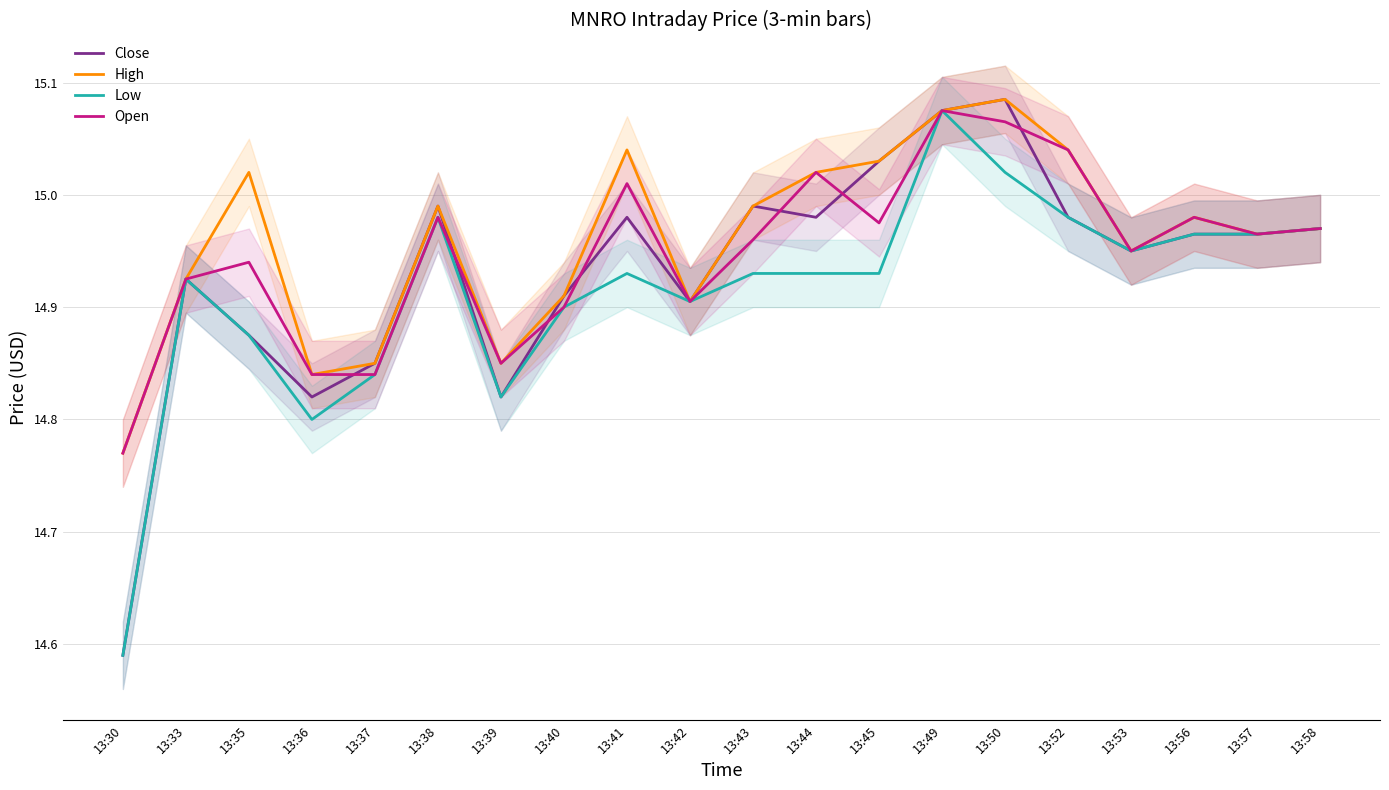

Reading right to left, list all the values displayed in this chart.

Close: 13:58=15.0	13:57=15.0	13:56=15.0	13:53=14.9	13:52=15.0	13:50=15.1	13:49=15.1	13:45=15.0	13:44=15.0	13:43=15.0	13:42=14.9	13:41=15.0	13:40=14.9	13:39=14.8	13:38=15.0	13:37=14.9	13:36=14.8	13:35=14.9	13:33=14.9	13:30=14.6
High: 13:58=15.0	13:57=15.0	13:56=15.0	13:53=14.9	13:52=15.0	13:50=15.1	13:49=15.1	13:45=15.0	13:44=15.0	13:43=15.0	13:42=14.9	13:41=15.0	13:40=14.9	13:39=14.9	13:38=15.0	13:37=14.9	13:36=14.8	13:35=15.0	13:33=14.9	13:30=14.8
Low: 13:58=15.0	13:57=15.0	13:56=15.0	13:53=14.9	13:52=15.0	13:50=15.0	13:49=15.1	13:45=14.9	13:44=14.9	13:43=14.9	13:42=14.9	13:41=14.9	13:40=14.9	13:39=14.8	13:38=15.0	13:37=14.8	13:36=14.8	13:35=14.9	13:33=14.9	13:30=14.6
Open: 13:58=15.0	13:57=15.0	13:56=15.0	13:53=14.9	13:52=15.0	13:50=15.1	13:49=15.1	13:45=15.0	13:44=15.0	13:43=15.0	13:42=14.9	13:41=15.0	13:40=14.9	13:39=14.9	13:38=15.0	13:37=14.8	13:36=14.8	13:35=14.9	13:33=14.9	13:30=14.8